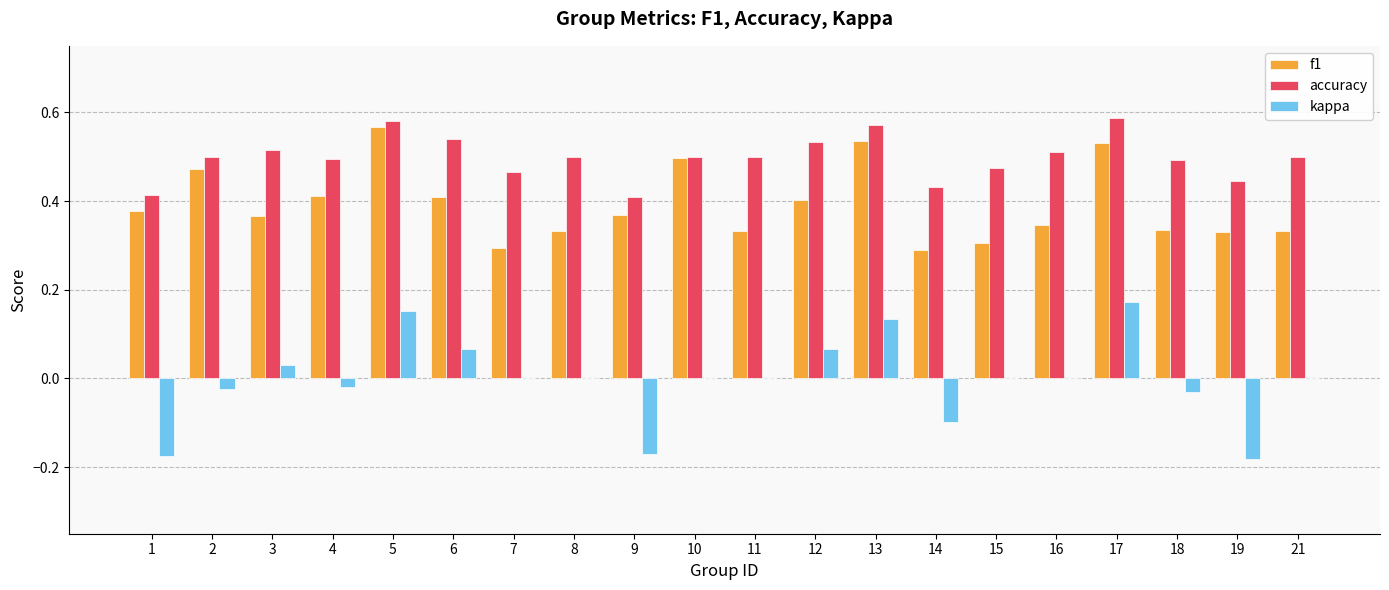

Is it true that kappa equals 0.1 at 7?

False